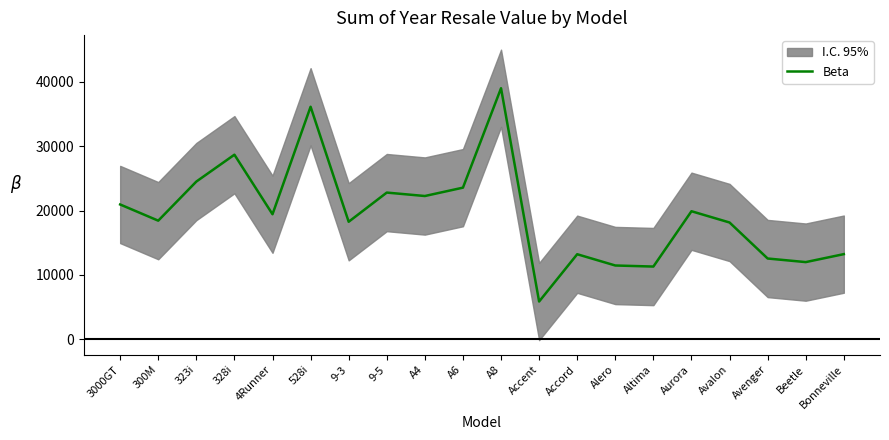

What is the sum of the values at 323i and Avalon?

42640